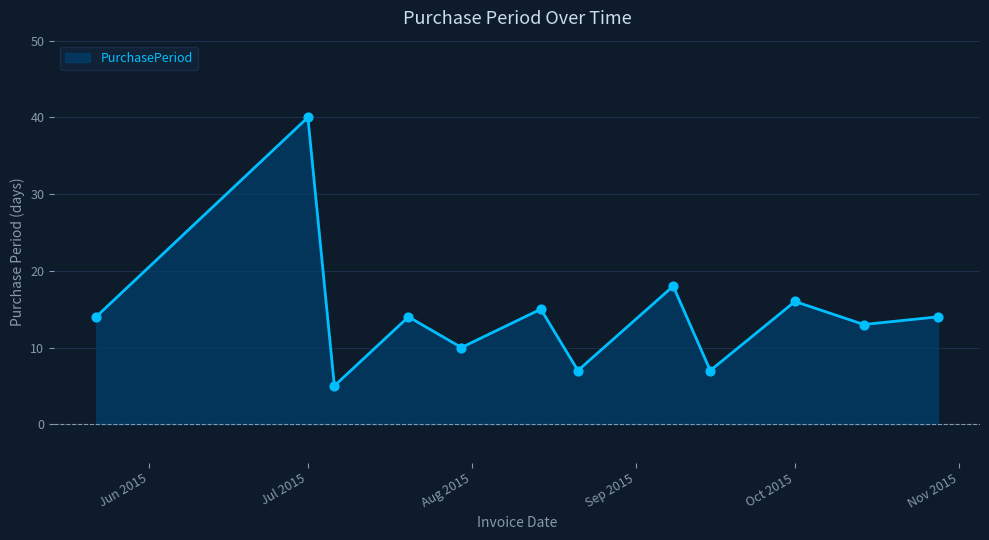

What is the minimum value shown in the chart?

5